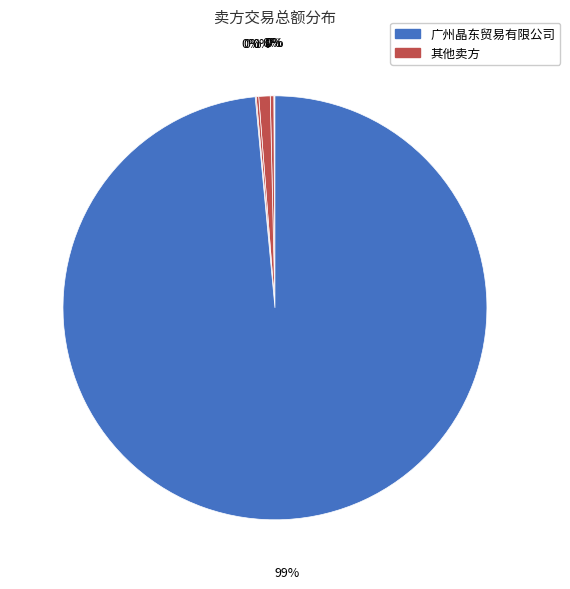

The 省地方税务局 slice represents 0% of the pie. True or false?

True